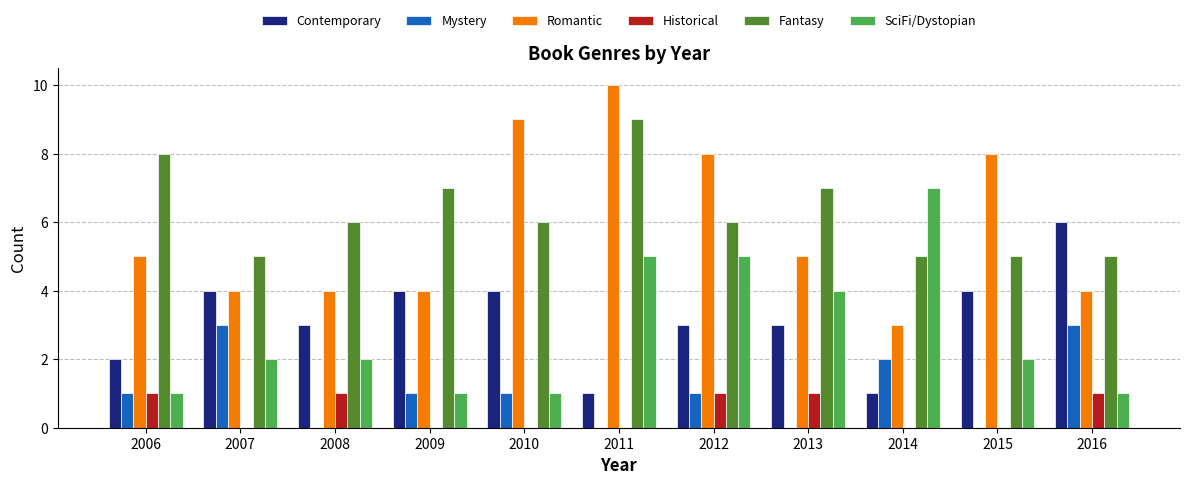

Reading right to left, extract all data points from this chart.

Contemporary: 6	4	1	3	3	1	4	4	3	4	2
Mystery: 3	0	2	0	1	0	1	1	0	3	1
Romantic: 4	8	3	5	8	10	9	4	4	4	5
Historical: 1	0	0	1	1	0	0	0	1	0	1
Fantasy: 5	5	5	7	6	9	6	7	6	5	8
SciFi/Dystopian: 1	2	7	4	5	5	1	1	2	2	1